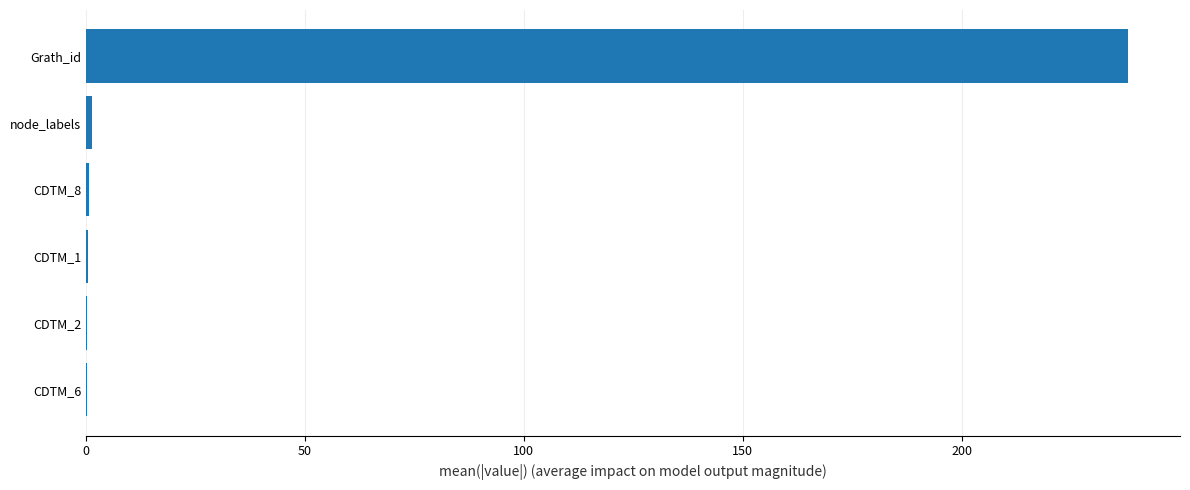

Which category has the highest value across all series?

Grath_id